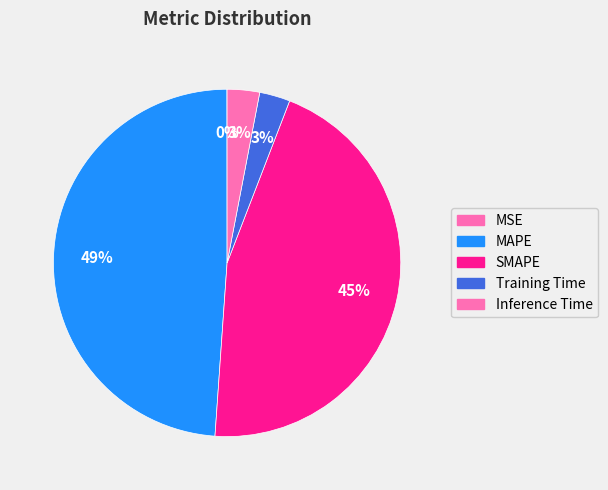

The MSE slice represents 1% of the pie. True or false?

False